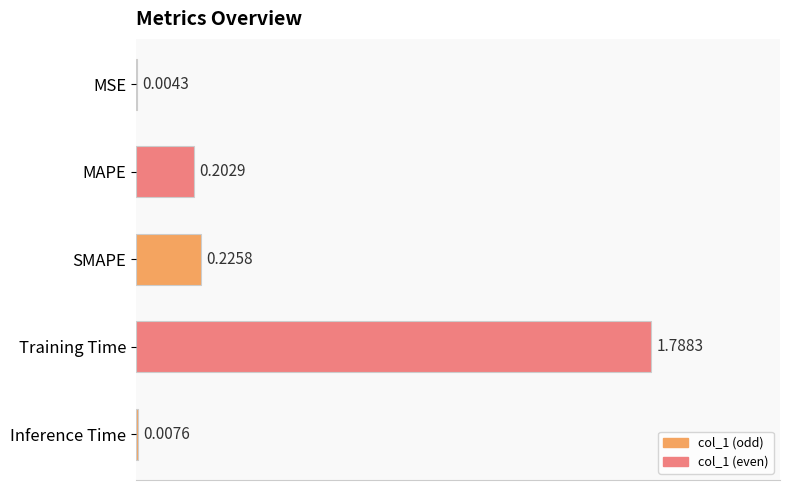

What is the sum of all values?

2.2